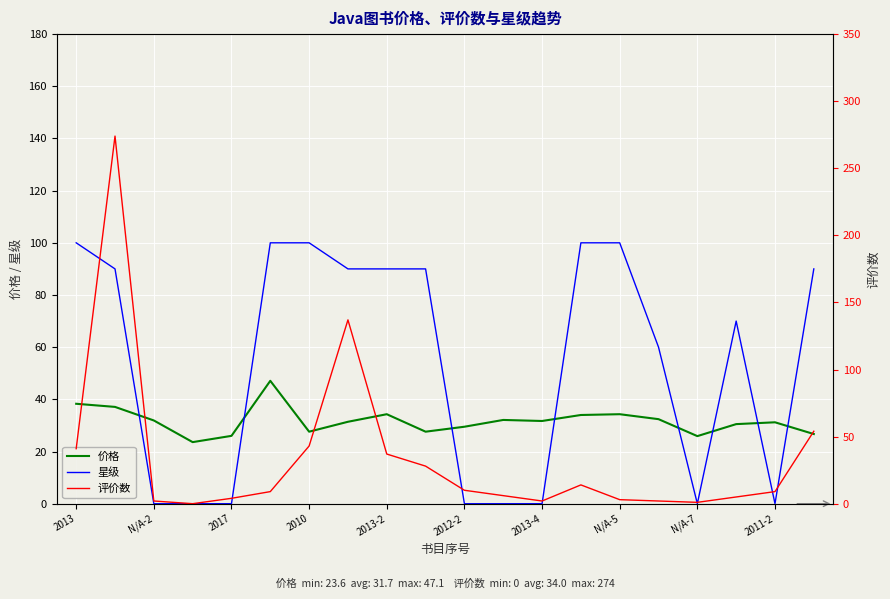

Which series has the widest spread of values?

评价数